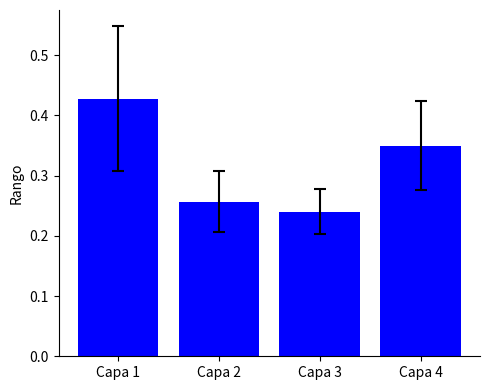

List the labels in order of value, smallest first.

Capa 3, Capa 2, Capa 4, Capa 1